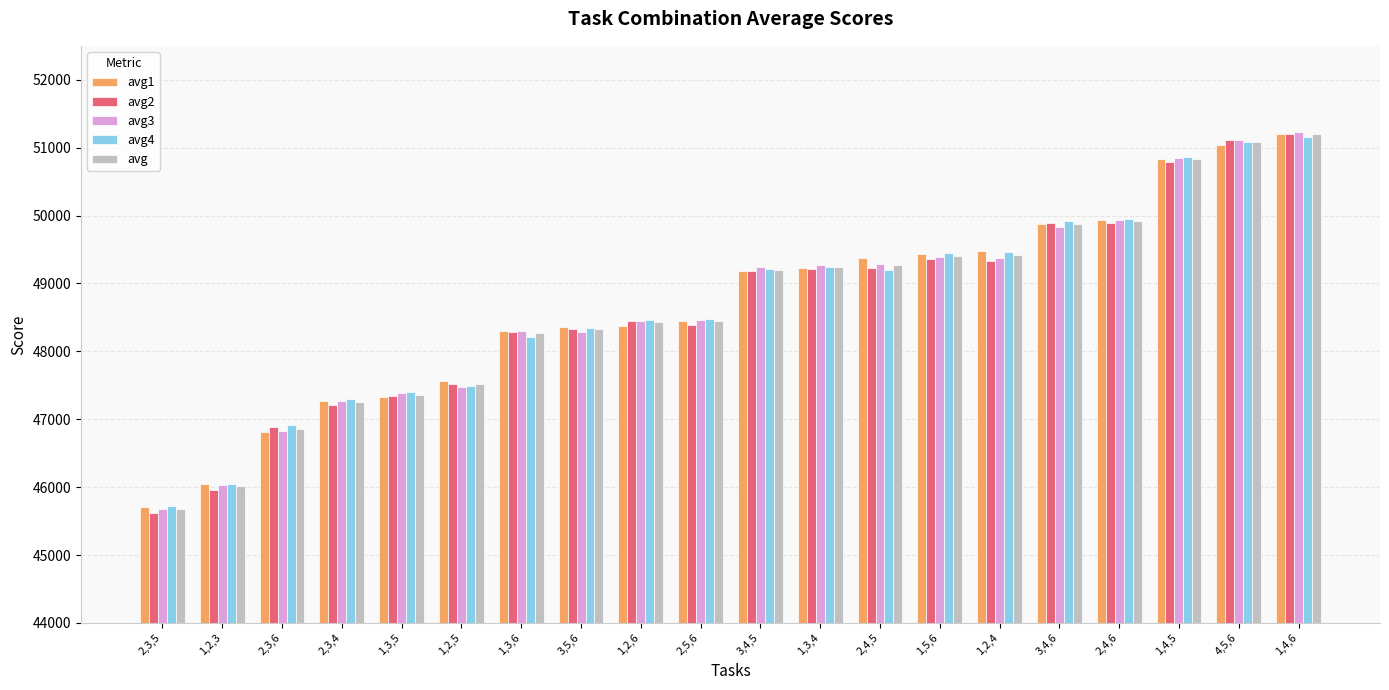

What is the smallest value displayed?

45620